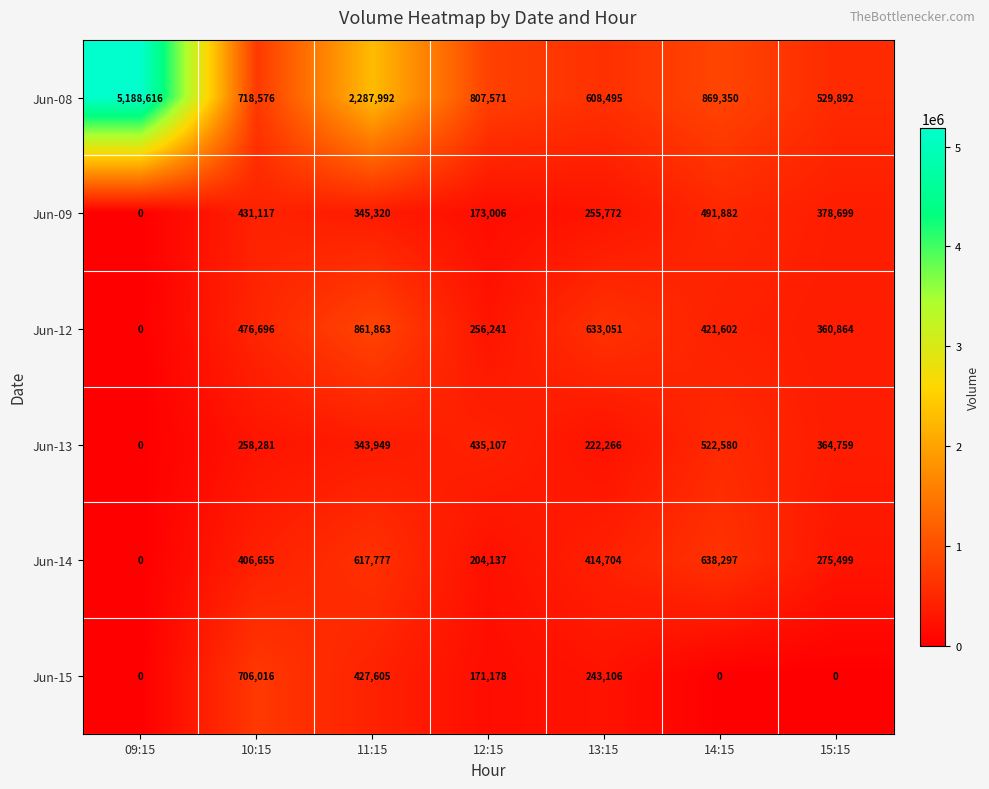

Rank the series at 10:15 from lowest to highest value.

Jun-13, Jun-14, Jun-09, Jun-12, Jun-15, Jun-08